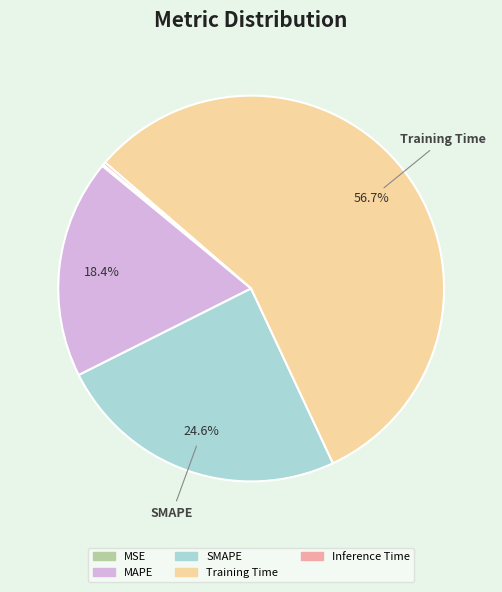

Is there any slice that represents more than half of the pie?

Yes